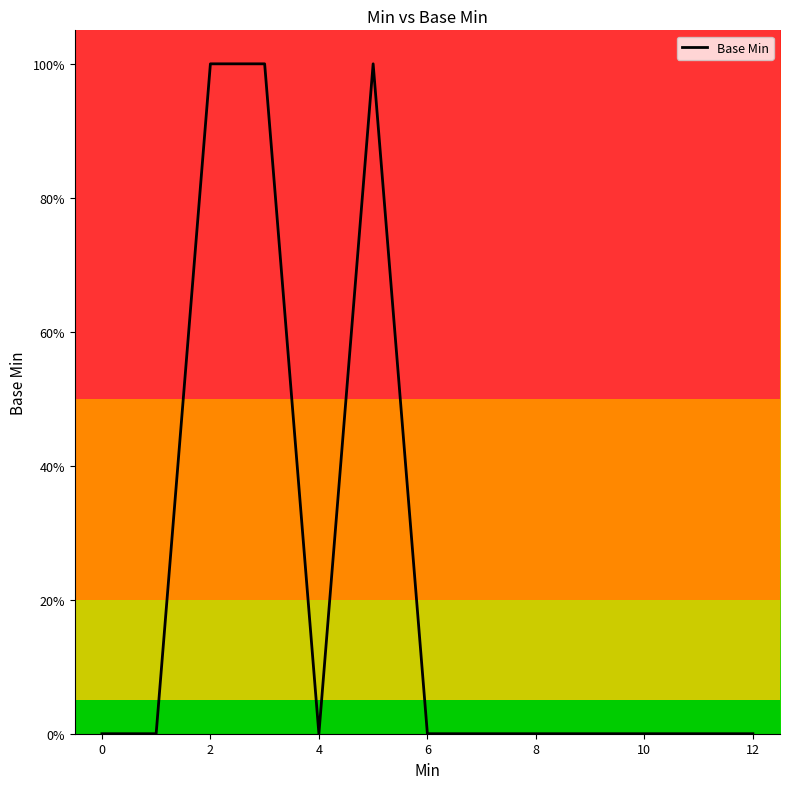

Reading left to right, extract all data points from this chart.

0	0	1	1	0	1	0	0	0	0	0	0	0